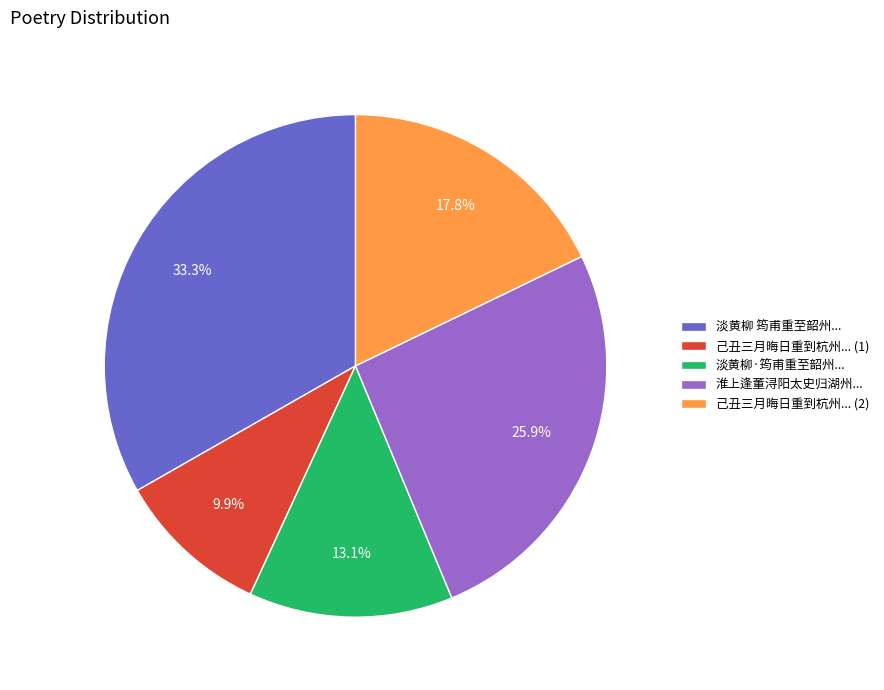

Which has a higher value, 己丑三月晦日重到杭州... (2) or 淮上逢董浔阳太史归湖州...?

淮上逢董浔阳太史归湖州...